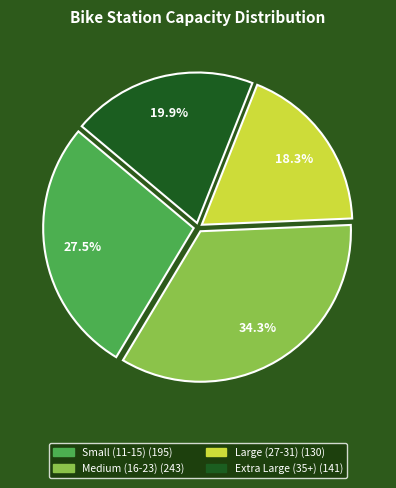

Is there any slice that represents more than half of the pie?

No